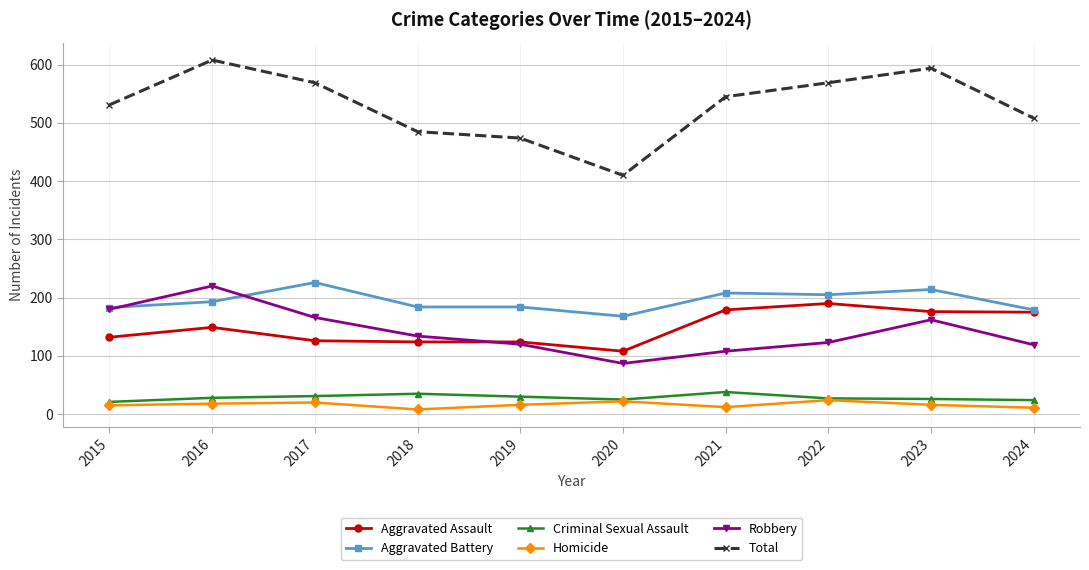

What is the sum of the Total values at 2024 and 2023?

1102